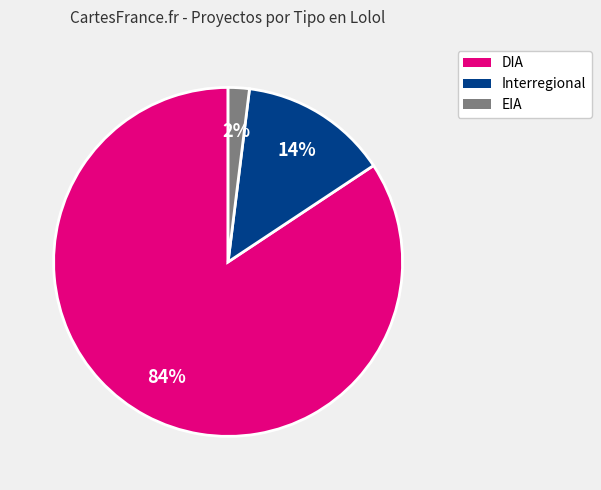

To the nearest percent, what is the average slice percentage?

33%